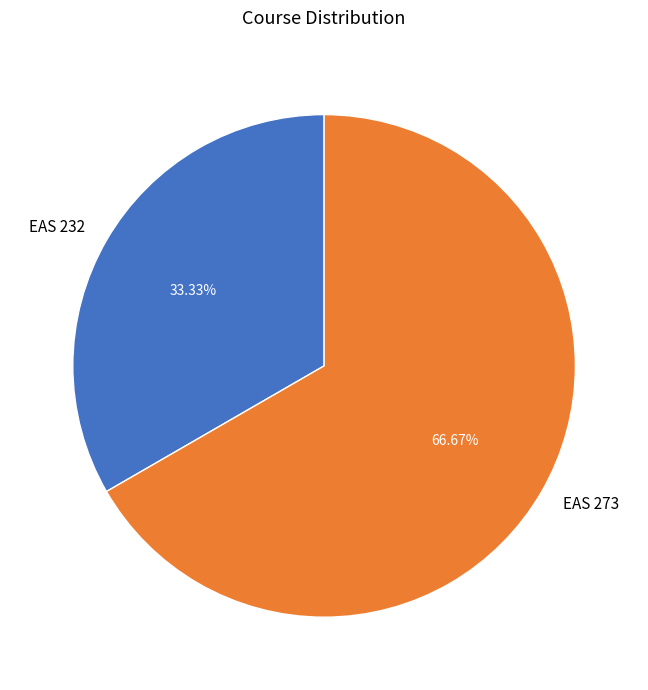

Count the number of slices in the pie.

2